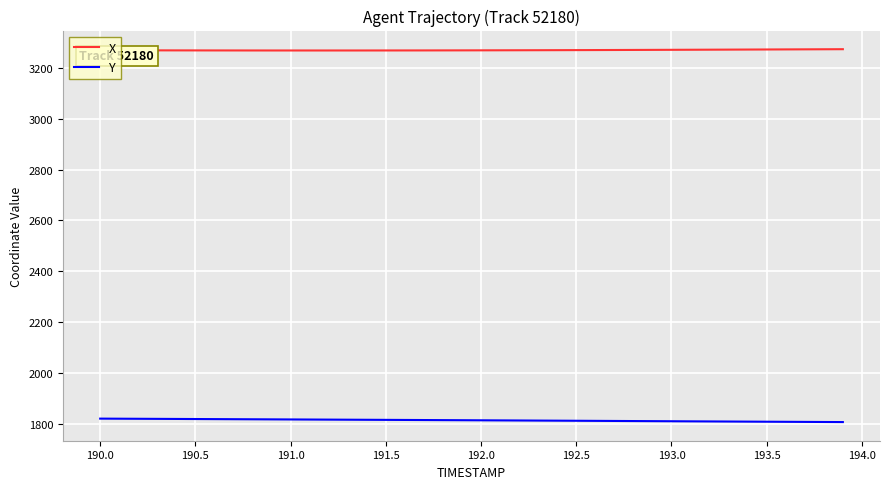

List the series in order of their overall mean, highest first.

X, Y